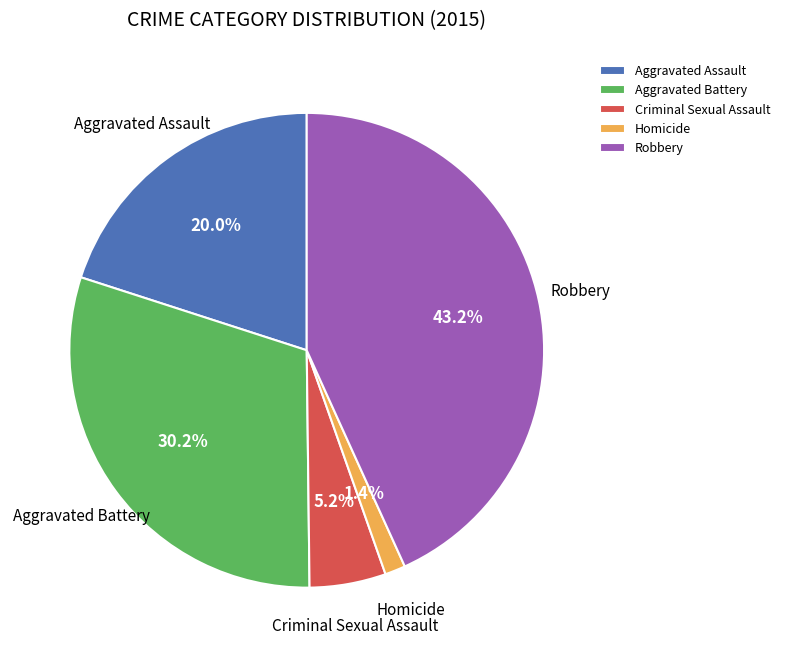

Rank the categories by value from highest to lowest.

Robbery, Aggravated Battery, Aggravated Assault, Criminal Sexual Assault, Homicide